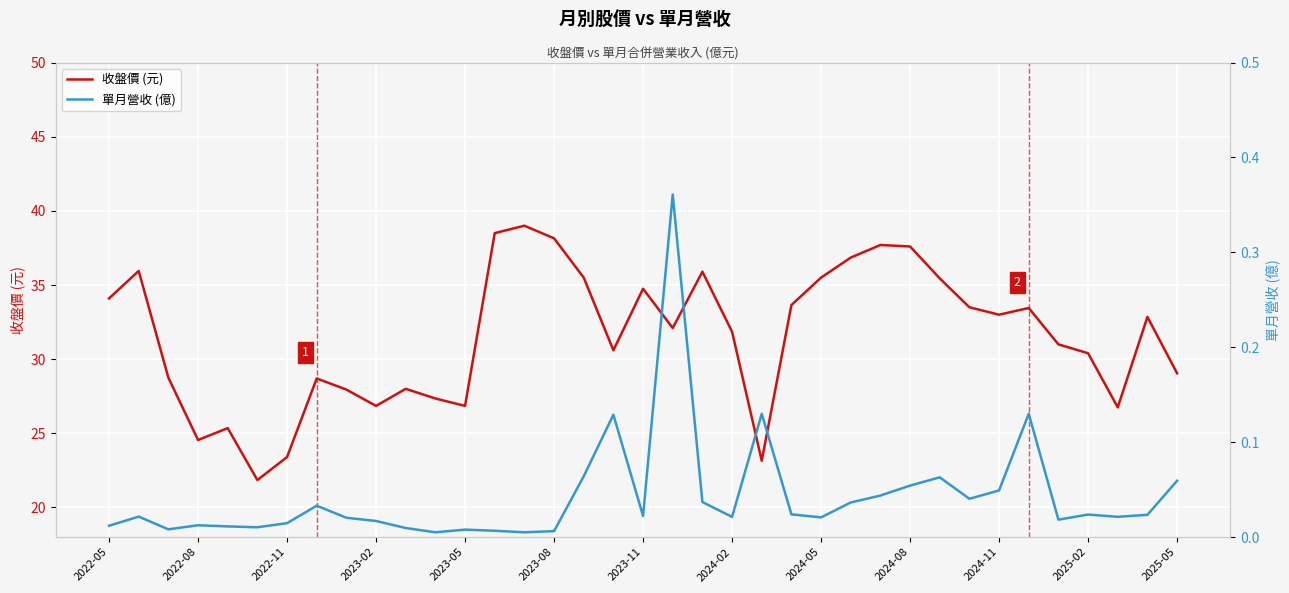

At how many categories does at least one series exceed 28?

26